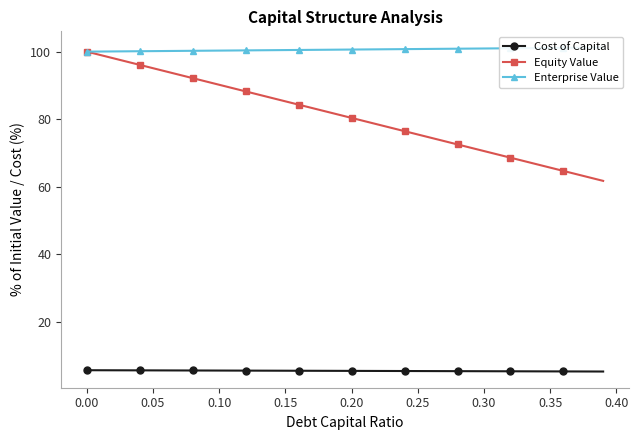

Which series has the largest range (max minus min)?

Equity Value